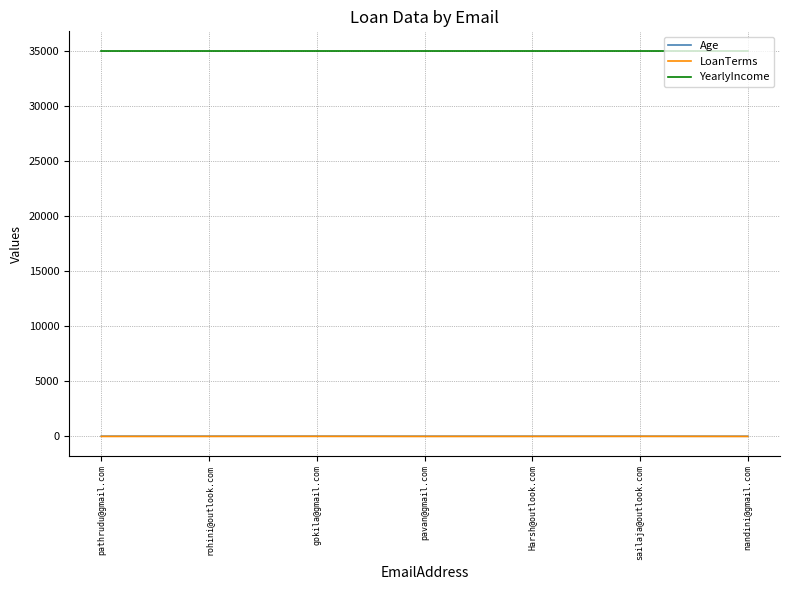

At how many categories does at least one series exceed 6468?

7